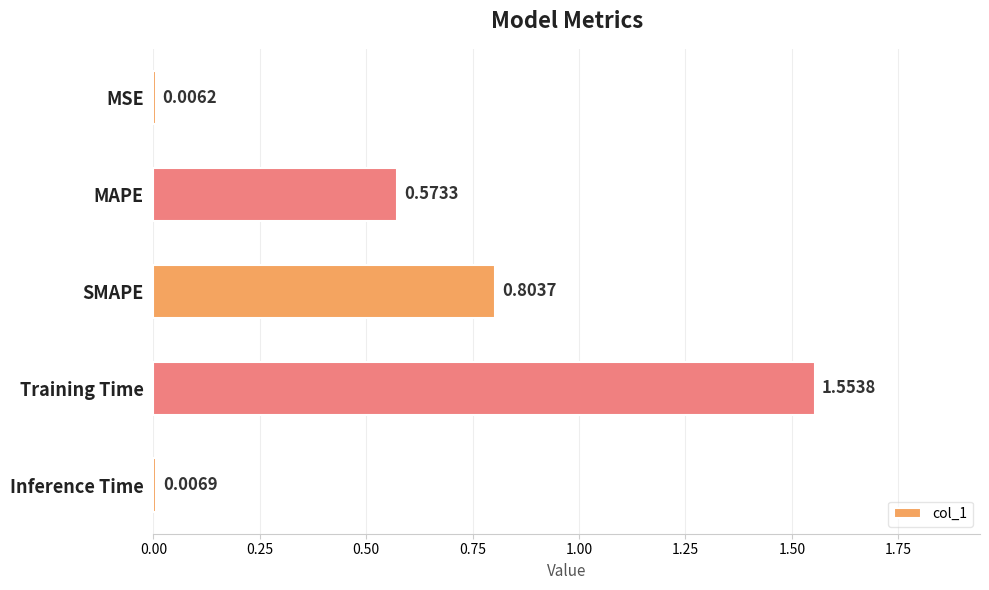

What is the label of the 5th bar from the bottom?

MSE